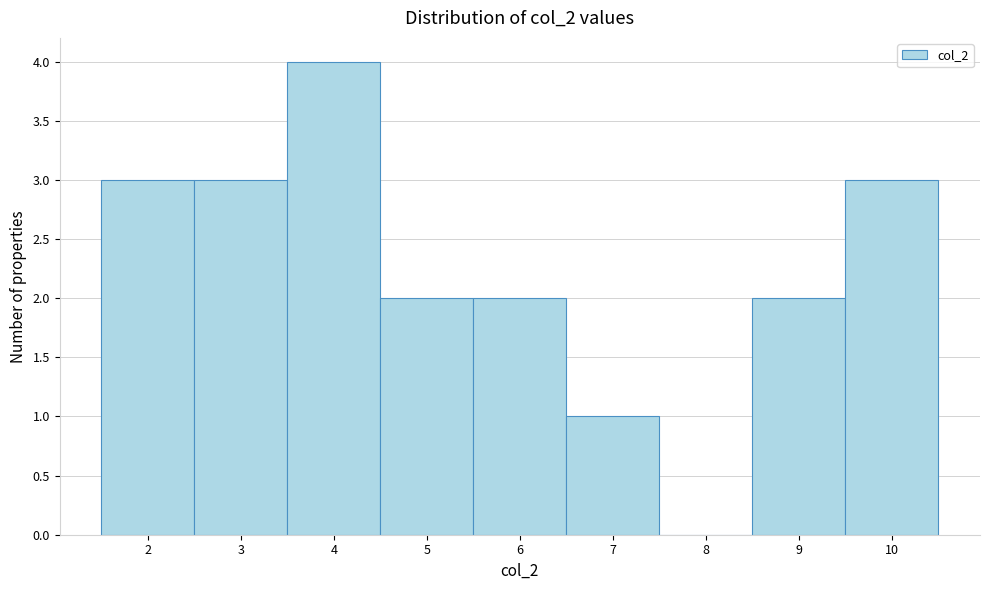

Reading left to right, transcribe this chart: for each bar, give the range it covers on the x-axis and its height. The values are not printed on the chart, so give them approximately, as read against the axis.

1.5 to 2.5: 3
2.5 to 3.5: 3
3.5 to 4.5: 4
4.5 to 5.5: 2
5.5 to 6.5: 2
6.5 to 7.5: 1
7.5 to 8.5: 0
8.5 to 9.5: 2
9.5 to 10.5: 3